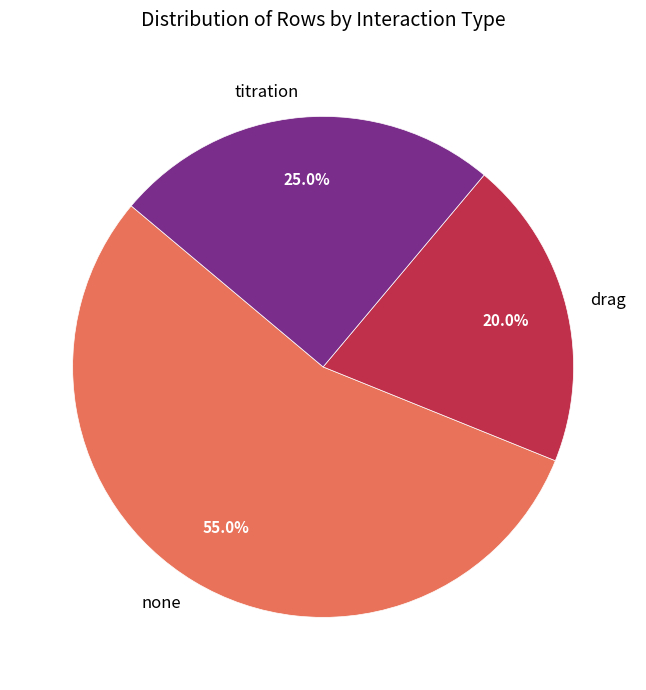

How many segments does this pie chart have?

3